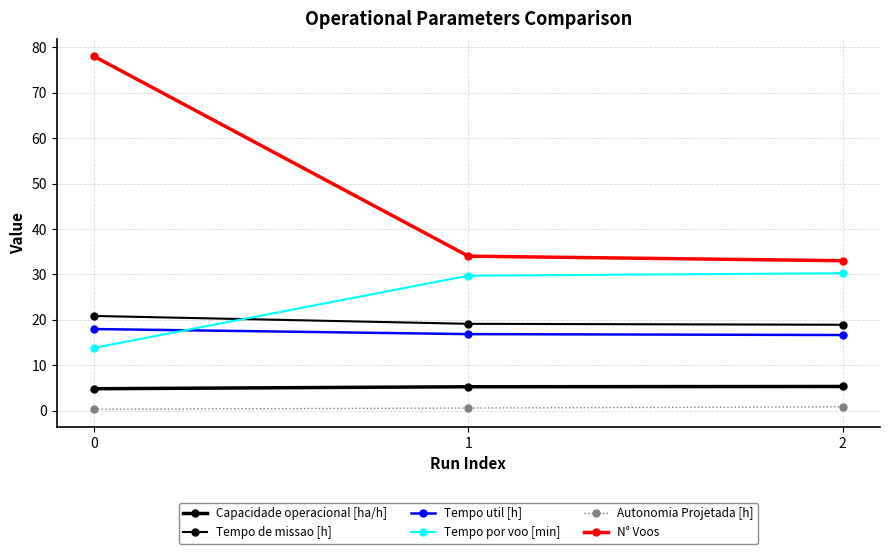

At how many categories does at least one series exceed 22?

3